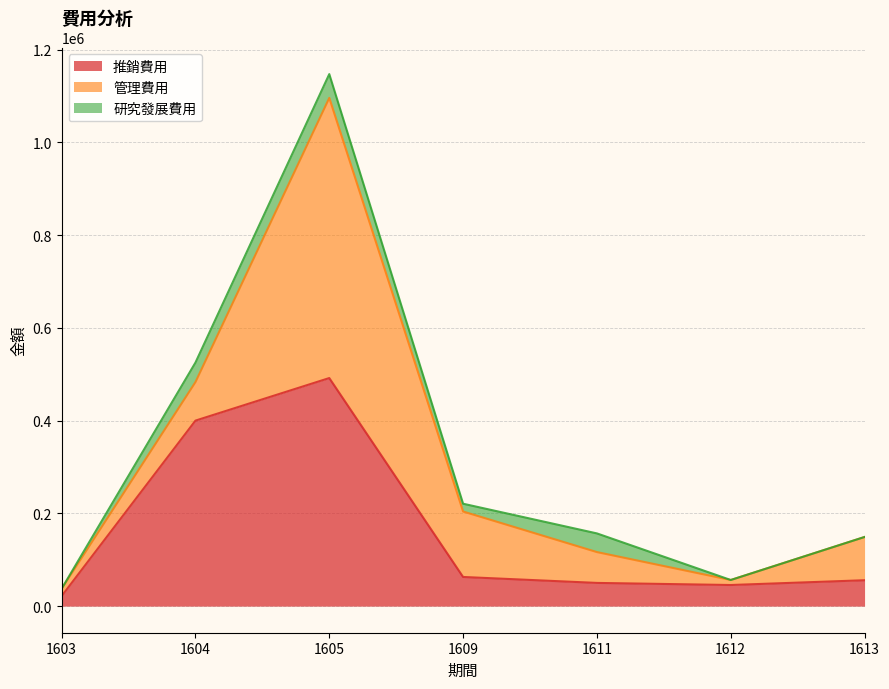

At which category does 推銷費用 reach its first local peak?

1605